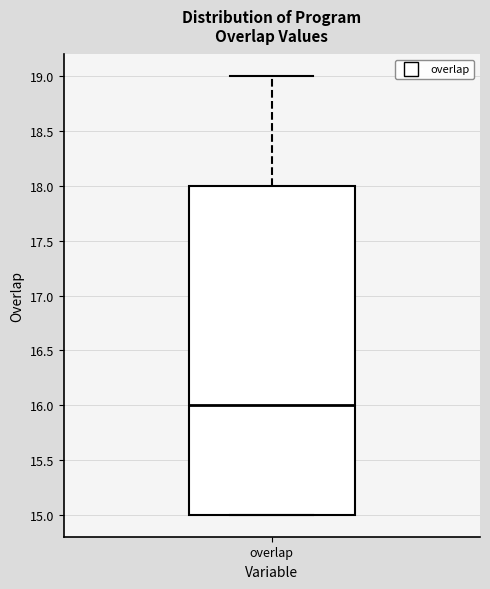

Read this box plot against the y-axis: the position of the median line, the range covered by the box, and the ends of both whiskers. The values are not printed on the chart, so give them approximately, as read against the axis.

median 16, box 15 to 18, whiskers 15 to 19